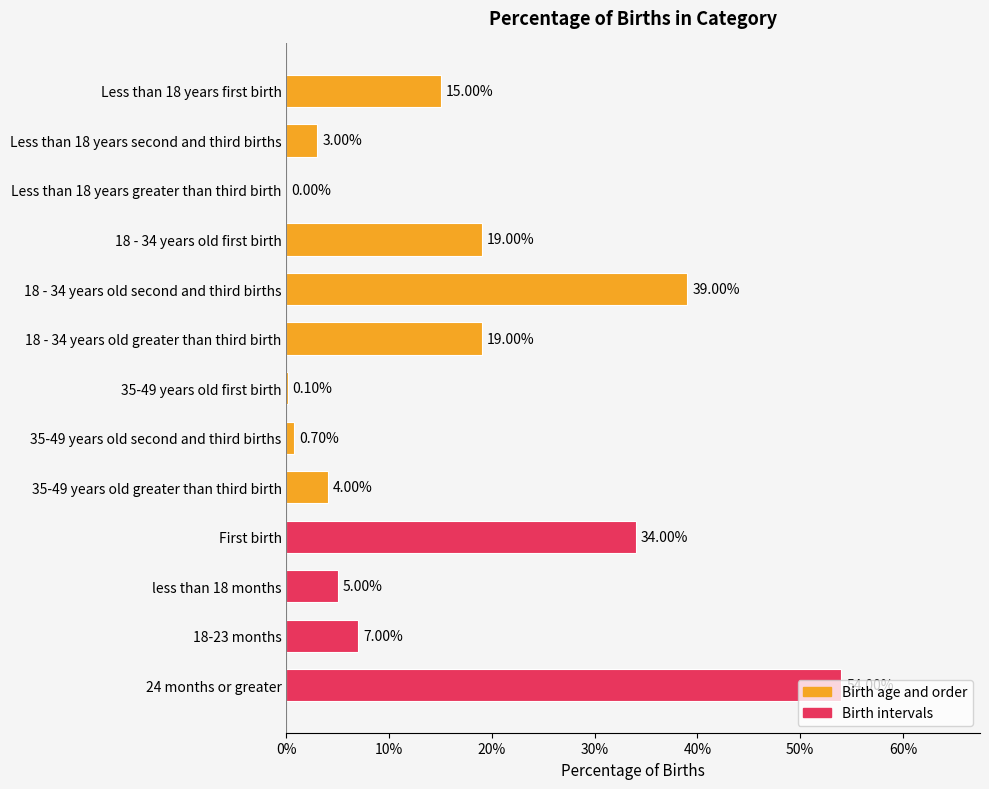

Are the bars horizontal?

Yes